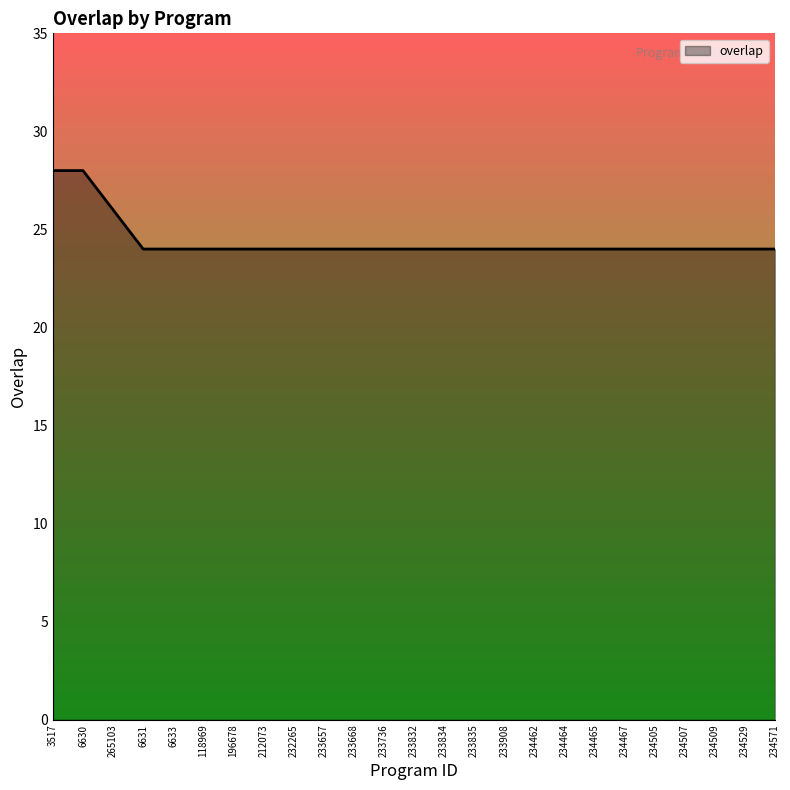

What is the difference between the maximum and minimum values?

4